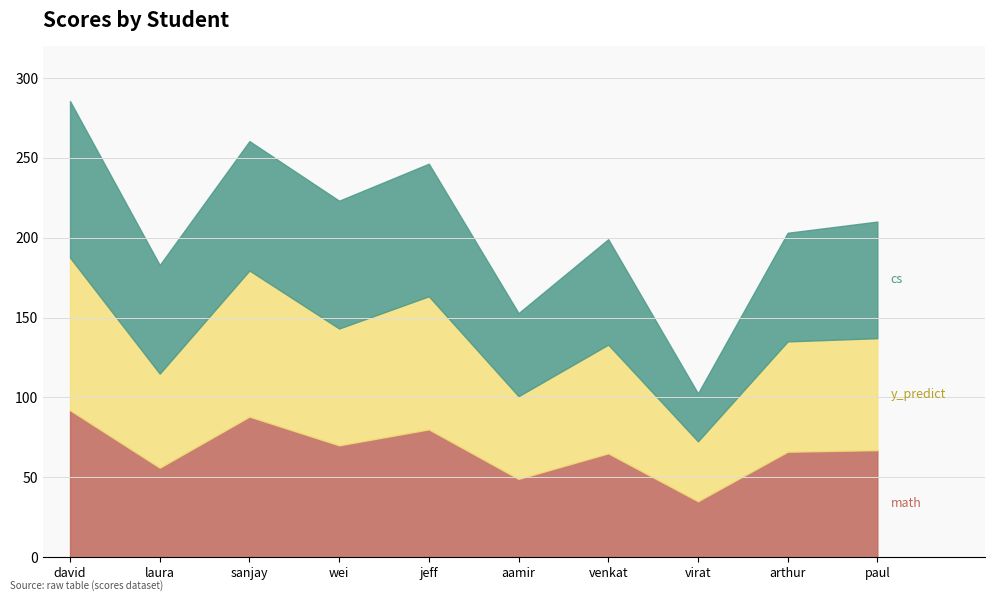

What position from the right is arthur?

2